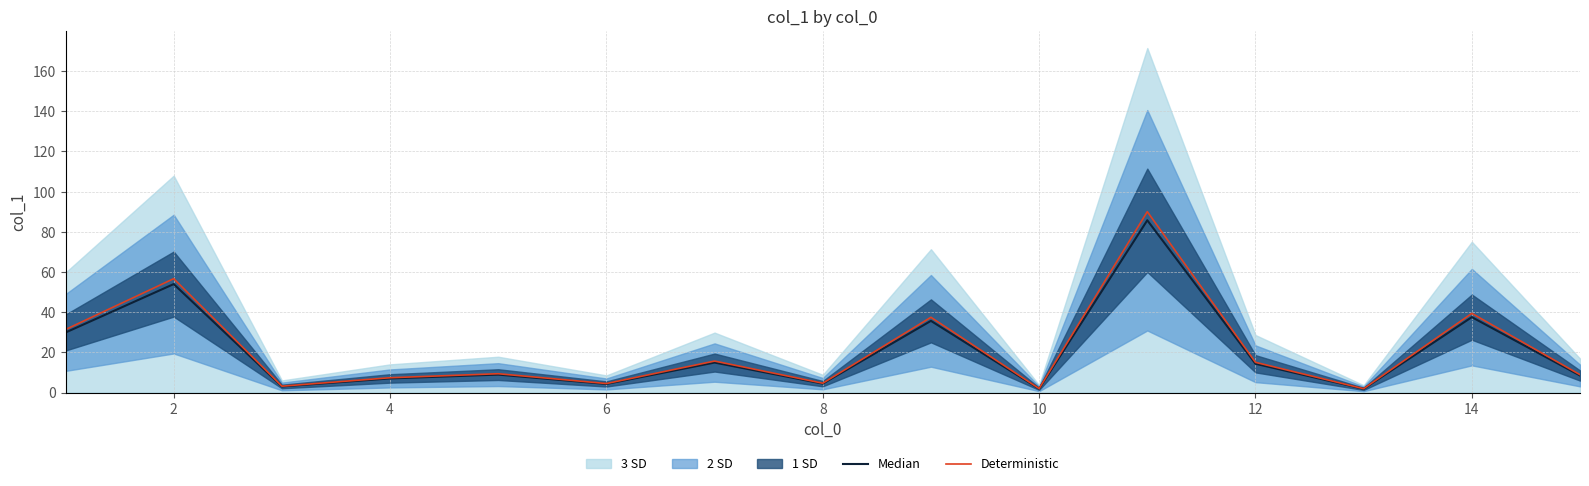

Is it true that Median equals 3.0 at 14?

False